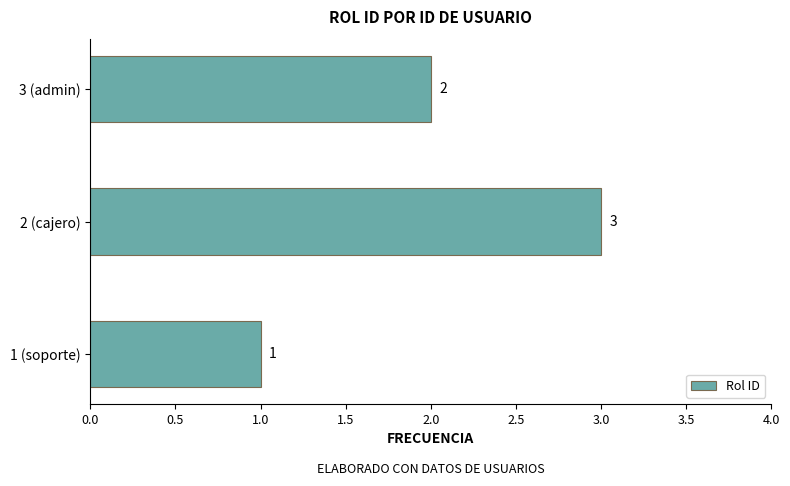

Rank the categories by value from lowest to highest.

1 (soporte), 3 (admin), 2 (cajero)